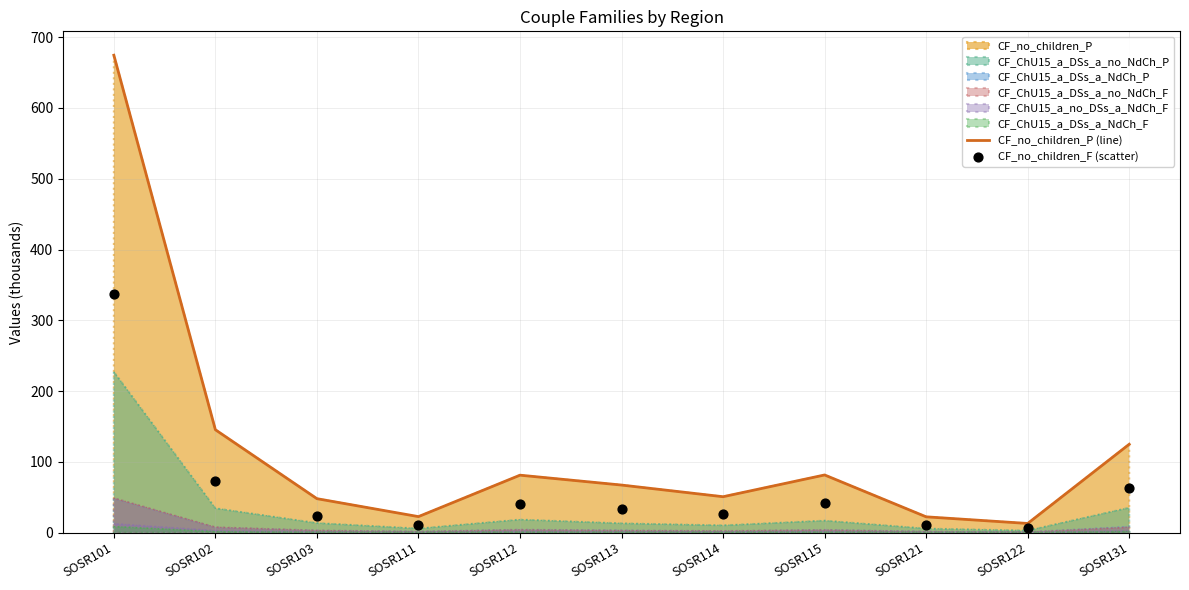

Is the value of CF_no_children_P (line) at SOSR131 greater than the value of CF_no_children_F (scatter) at SOSR115?

Yes